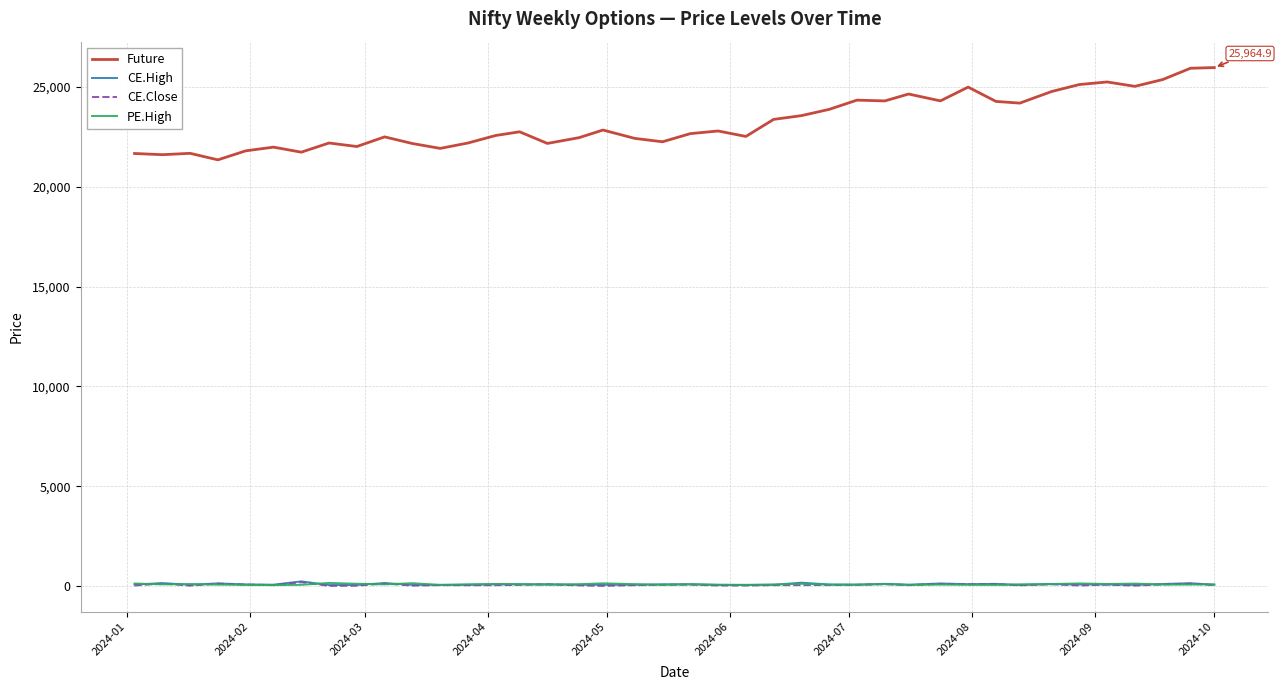

What is the greatest value displayed?

25964.9